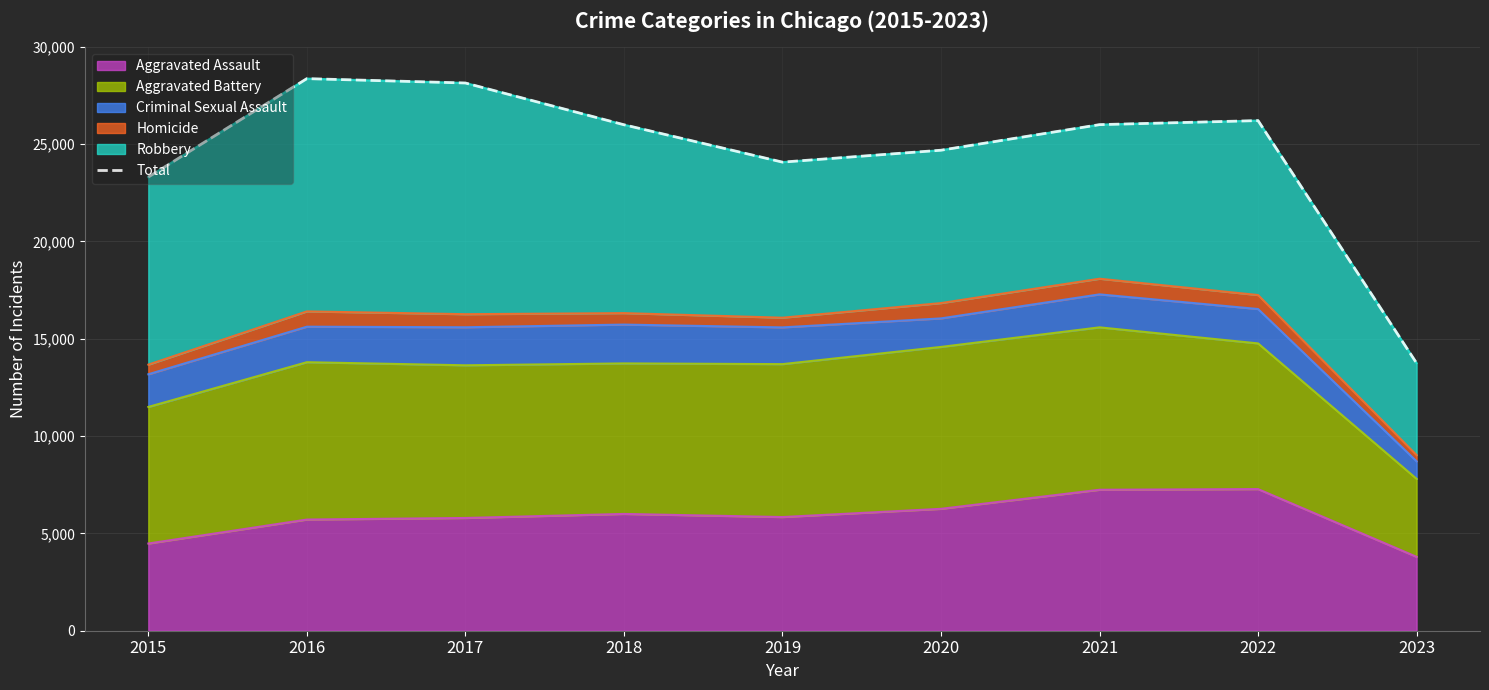

List the labels in order of value, smallest first.

2023, 2015, 2019, 2020, 2018, 2021, 2022, 2017, 2016